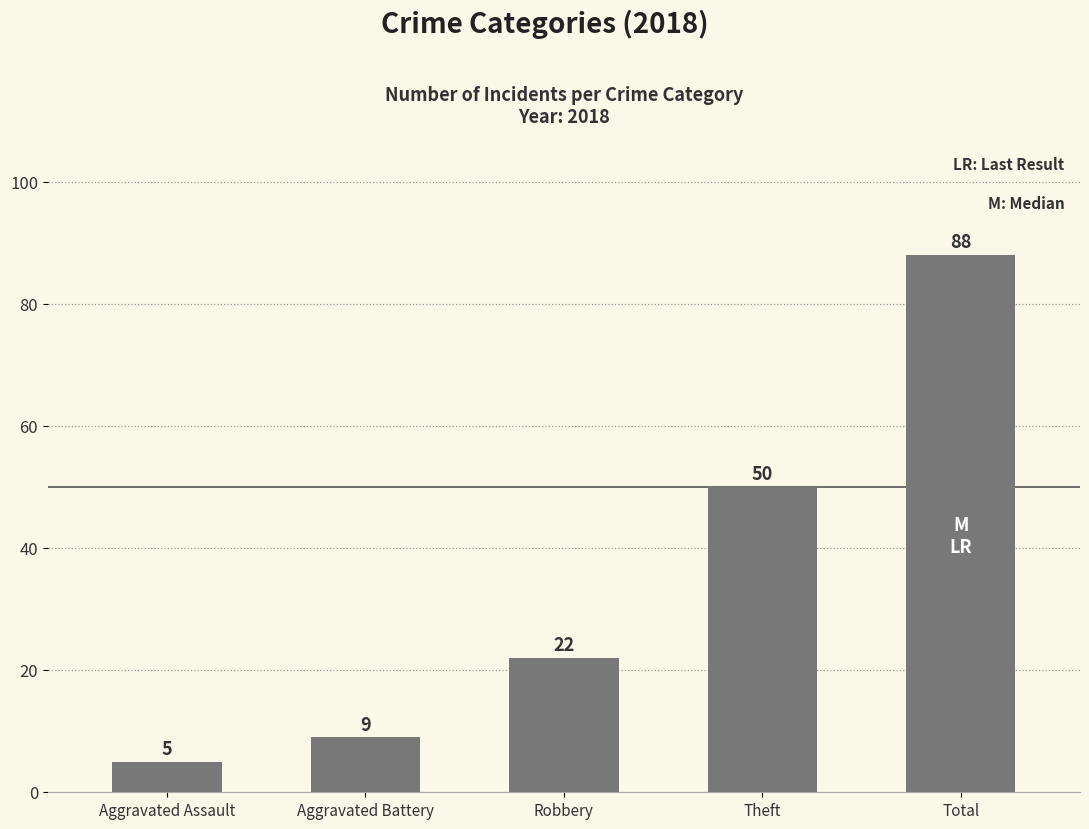

What is the sum of the values at Total and Robbery?

110